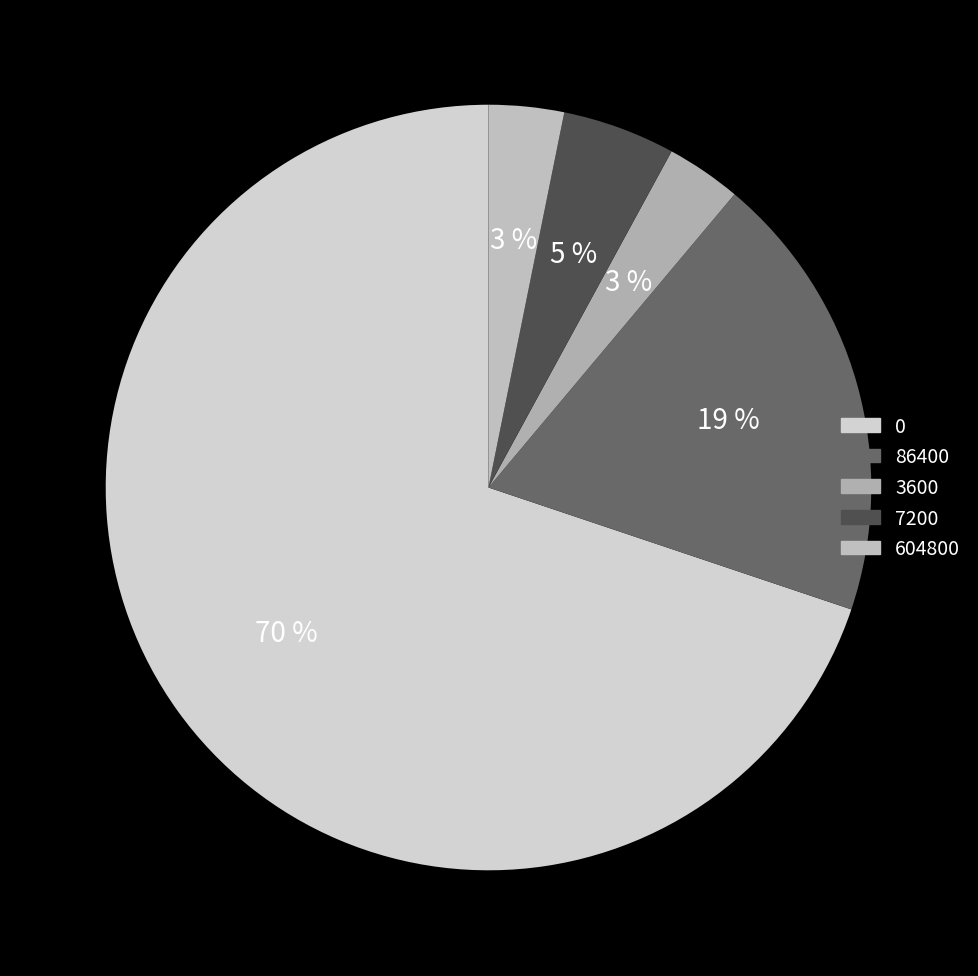

How many slices are in this pie chart?

5